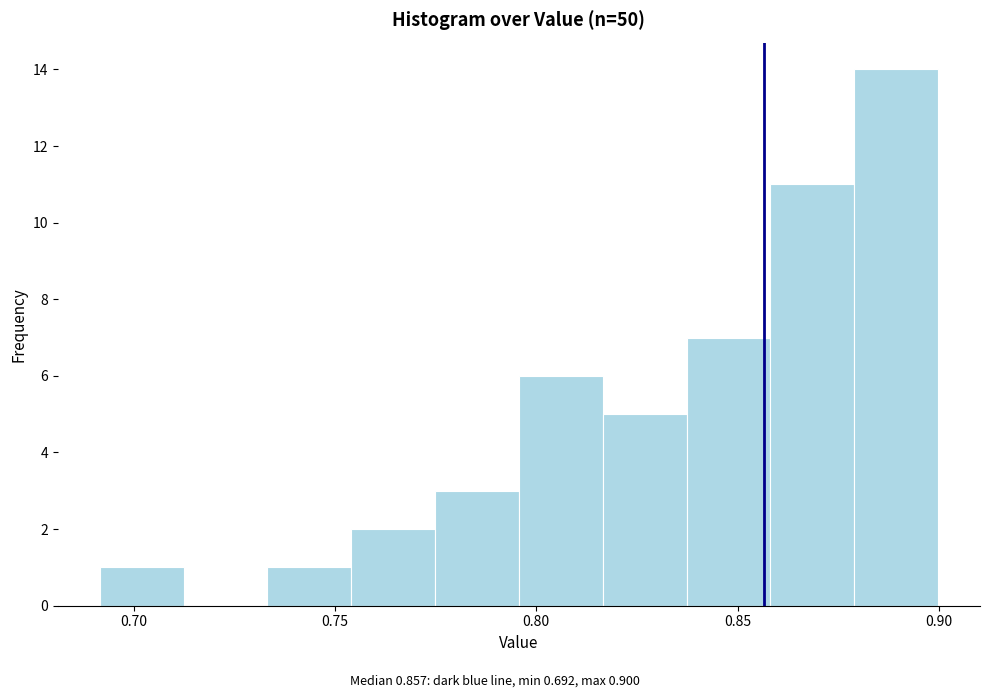

Reading left to right, list every bar in this chart as the range it spans on the x-axis followed by its height. Neither the bar edges nor the heights are printed on the chart, so give them approximately, as read against the axes.

0.690 to 0.710: 1
0.710 to 0.735: 0
0.735 to 0.755: 1
0.755 to 0.775: 2
0.775 to 0.795: 3
0.795 to 0.815: 6
0.815 to 0.835: 5
0.835 to 0.860: 7
0.860 to 0.880: 11
0.880 to 0.900: 14